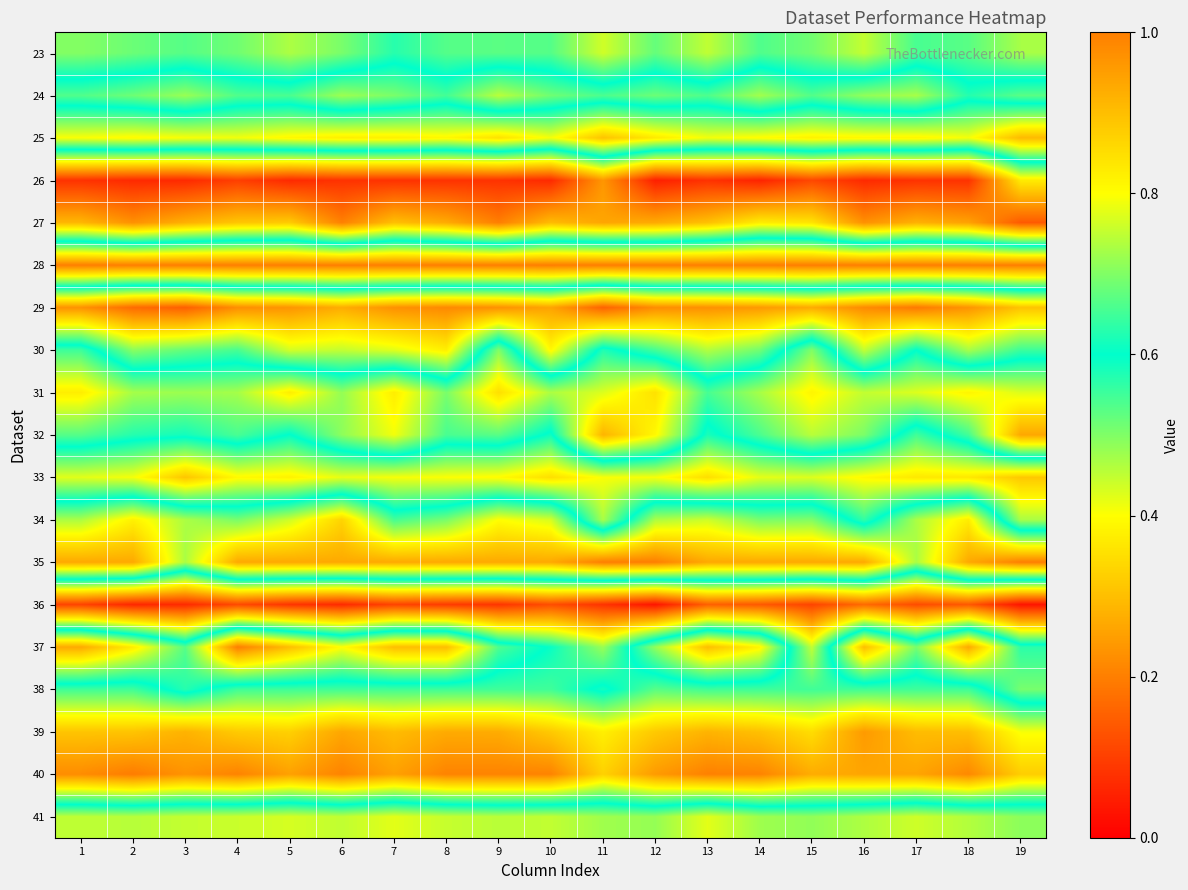

At which category does the chart reach its minimum across all series?

12